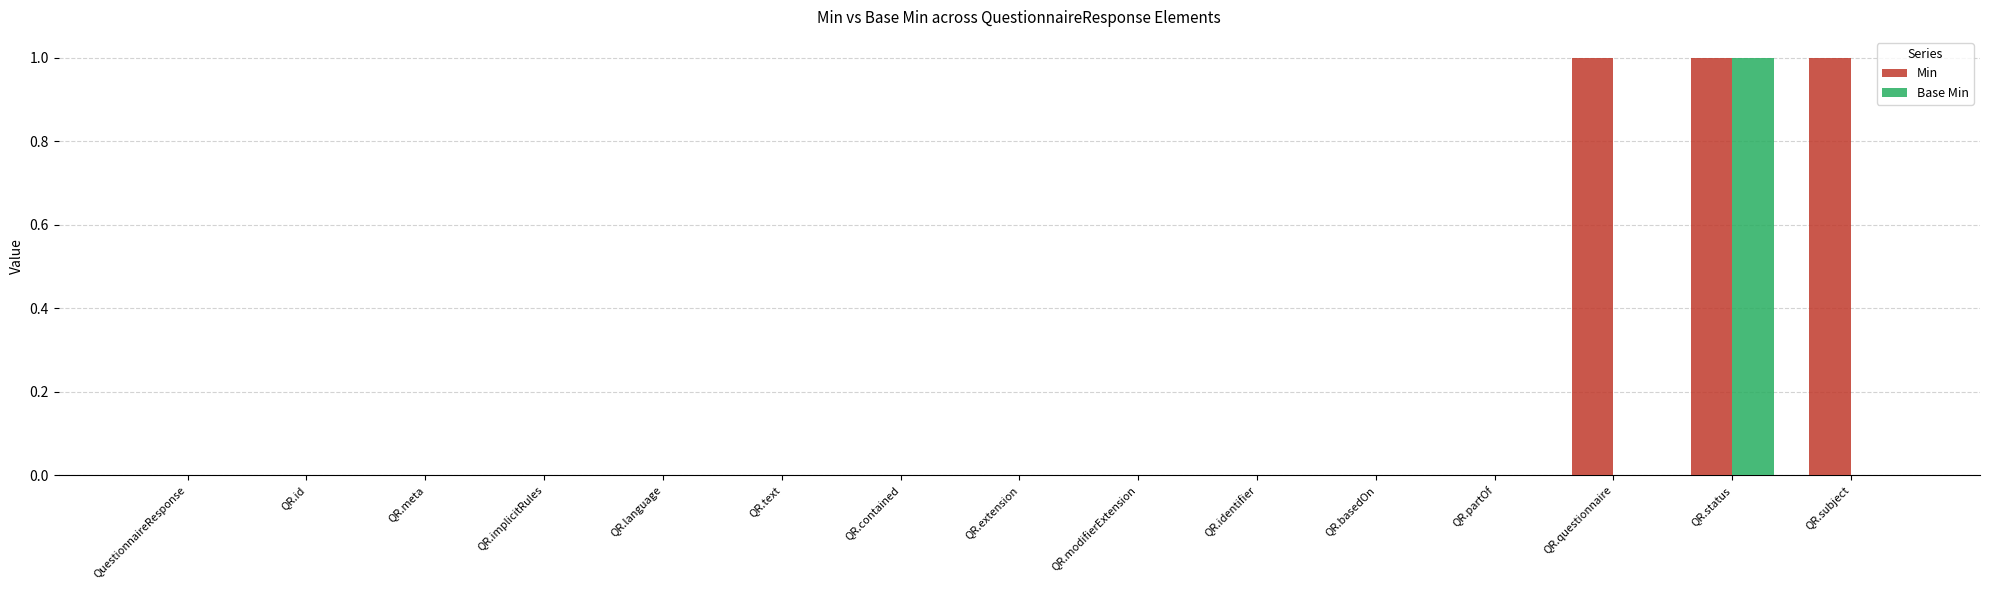

What are all the series names shown in the legend?

Min, Base Min